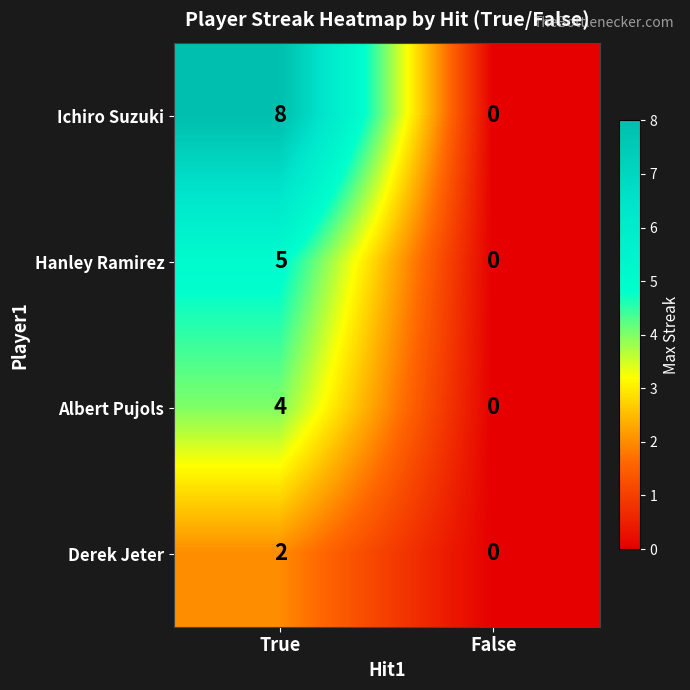

Reading left to right, transcribe all the data shown in this chart.

Ichiro Suzuki: 8	0
Hanley Ramirez: 5	0
Albert Pujols: 4	0
Derek Jeter: 2	0